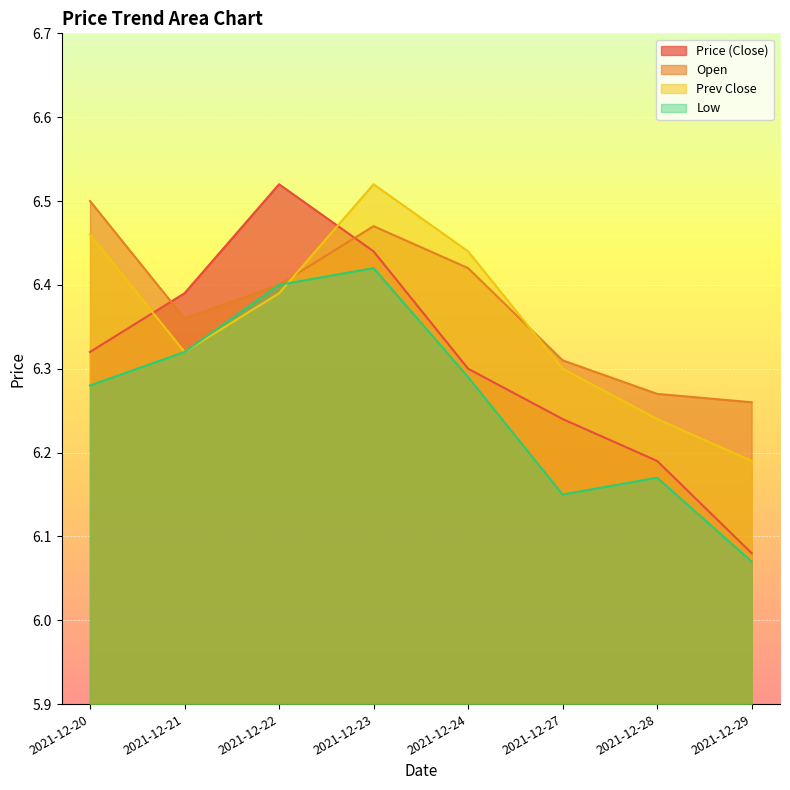

The open series shows 6.3 at 2021-12-28. True or false?

True